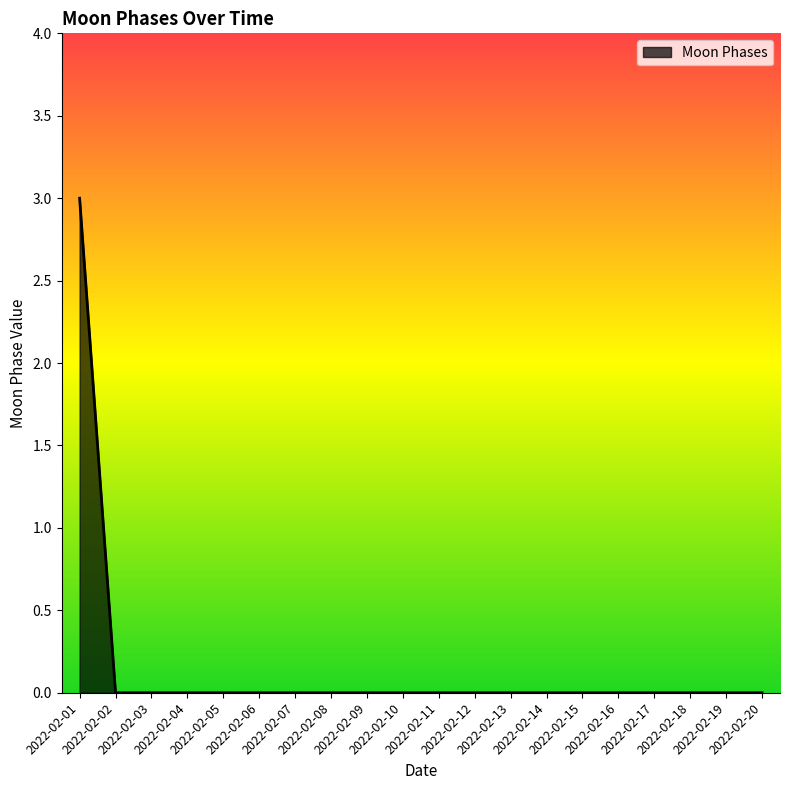

What is the greatest value displayed?

3